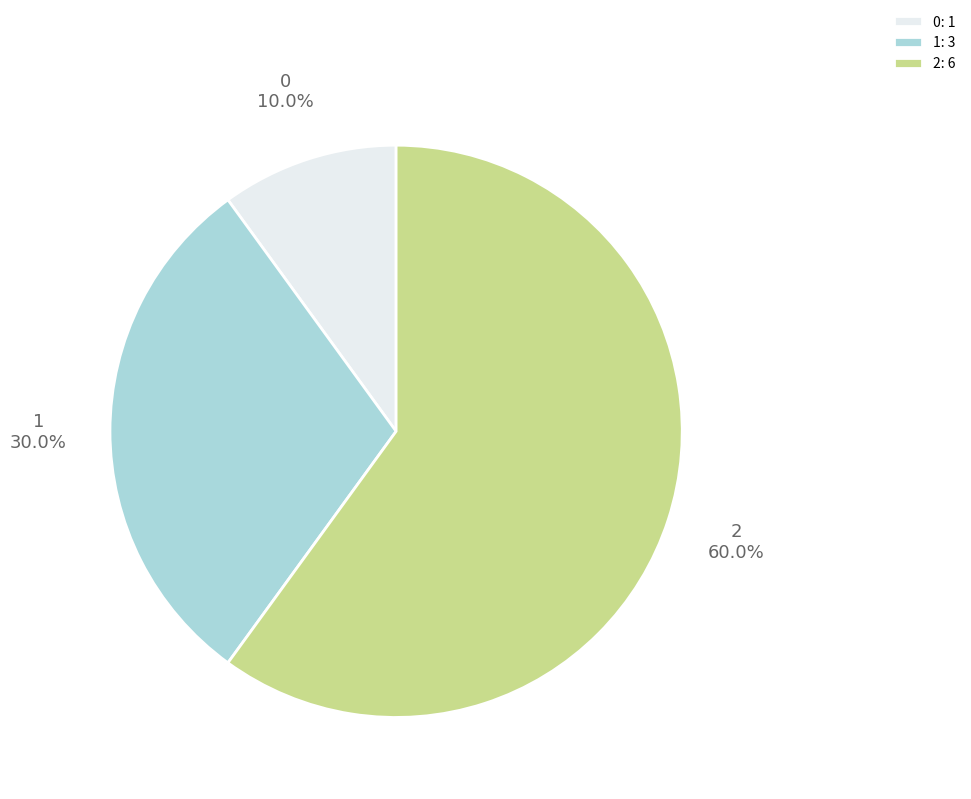

The 2 slice represents 46% of the pie. True or false?

False